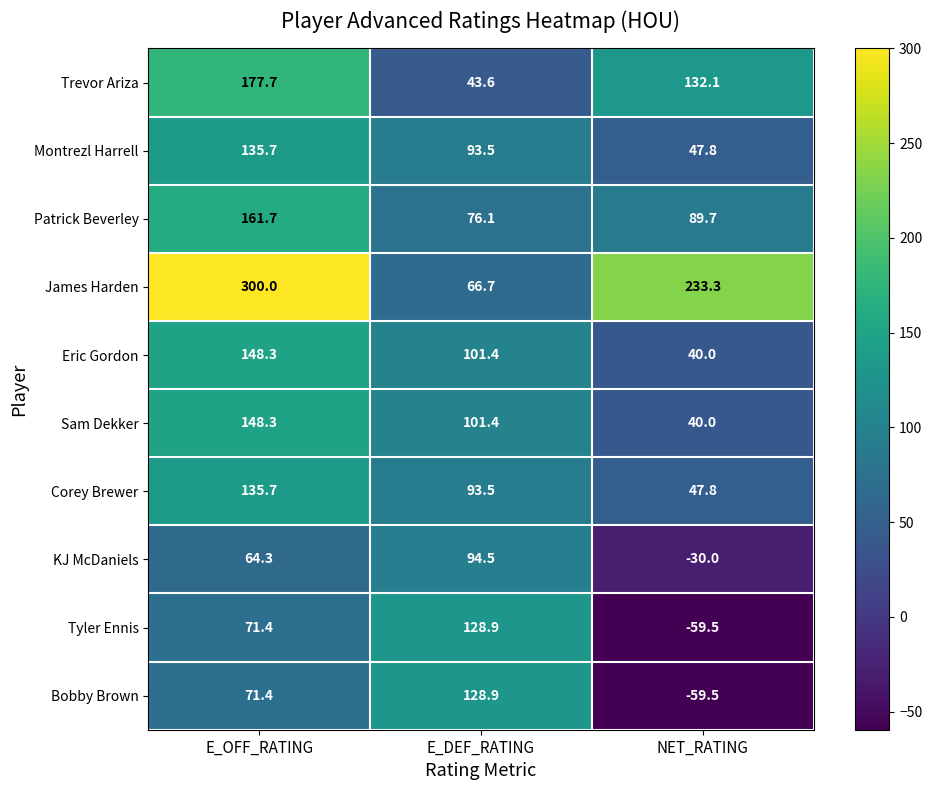

Reading left to right, extract all data points from this chart.

Trevor Ariza: E_OFF_RATING=177.7	E_DEF_RATING=43.6	NET_RATING=132.1
Montrezl Harrell: E_OFF_RATING=135.7	E_DEF_RATING=93.5	NET_RATING=47.8
Patrick Beverley: E_OFF_RATING=161.7	E_DEF_RATING=76.1	NET_RATING=89.7
James Harden: E_OFF_RATING=300.0	E_DEF_RATING=66.7	NET_RATING=233.3
Eric Gordon: E_OFF_RATING=148.3	E_DEF_RATING=101.4	NET_RATING=40.0
Sam Dekker: E_OFF_RATING=148.3	E_DEF_RATING=101.4	NET_RATING=40.0
Corey Brewer: E_OFF_RATING=135.7	E_DEF_RATING=93.5	NET_RATING=47.8
KJ McDaniels: E_OFF_RATING=64.3	E_DEF_RATING=94.5	NET_RATING=-30.0
Tyler Ennis: E_OFF_RATING=71.4	E_DEF_RATING=128.9	NET_RATING=-59.5
Bobby Brown: E_OFF_RATING=71.4	E_DEF_RATING=128.9	NET_RATING=-59.5